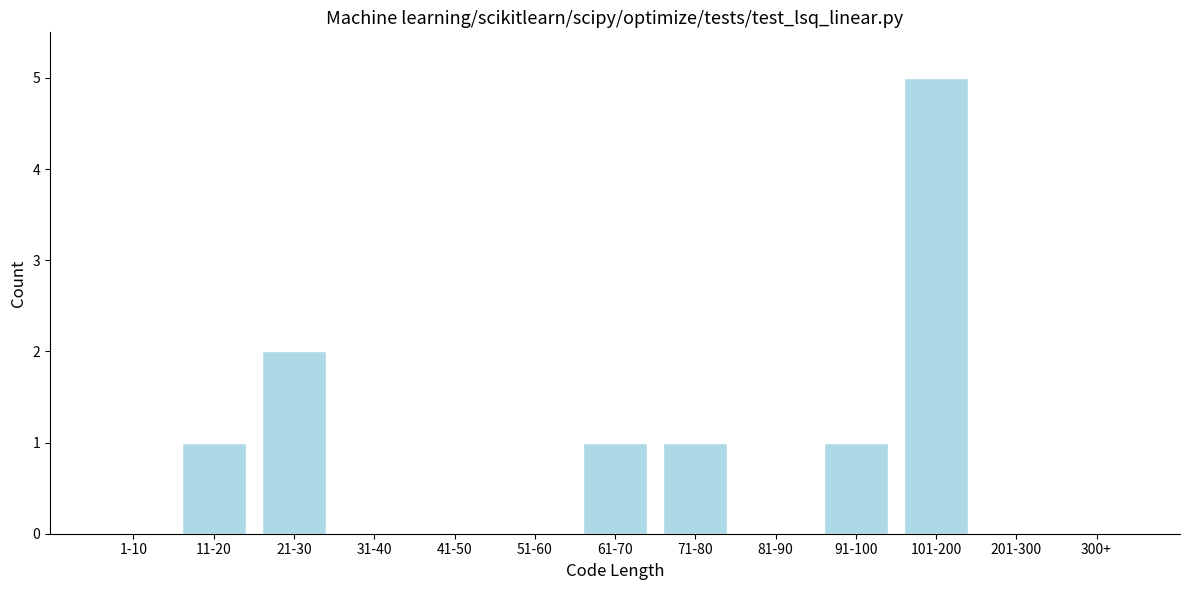

Reading left to right, transcribe all the data shown in this chart.

1-10=0	11-20=1	21-30=2	31-40=0	41-50=0	51-60=0	61-70=1	71-80=1	81-90=0	91-100=1	101-200=5	201-300=0	300+=0